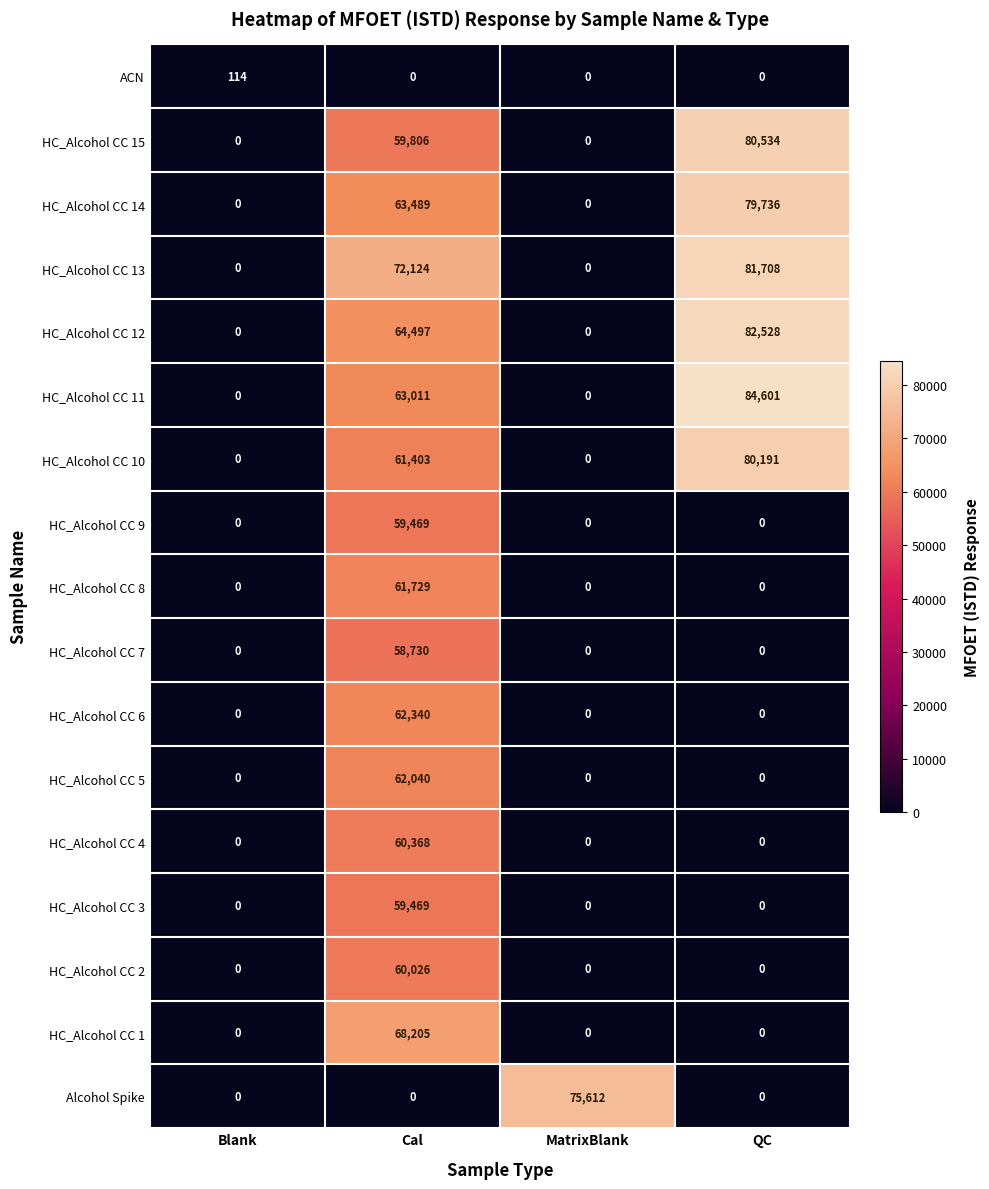

Which category has the highest value across all series?

QC